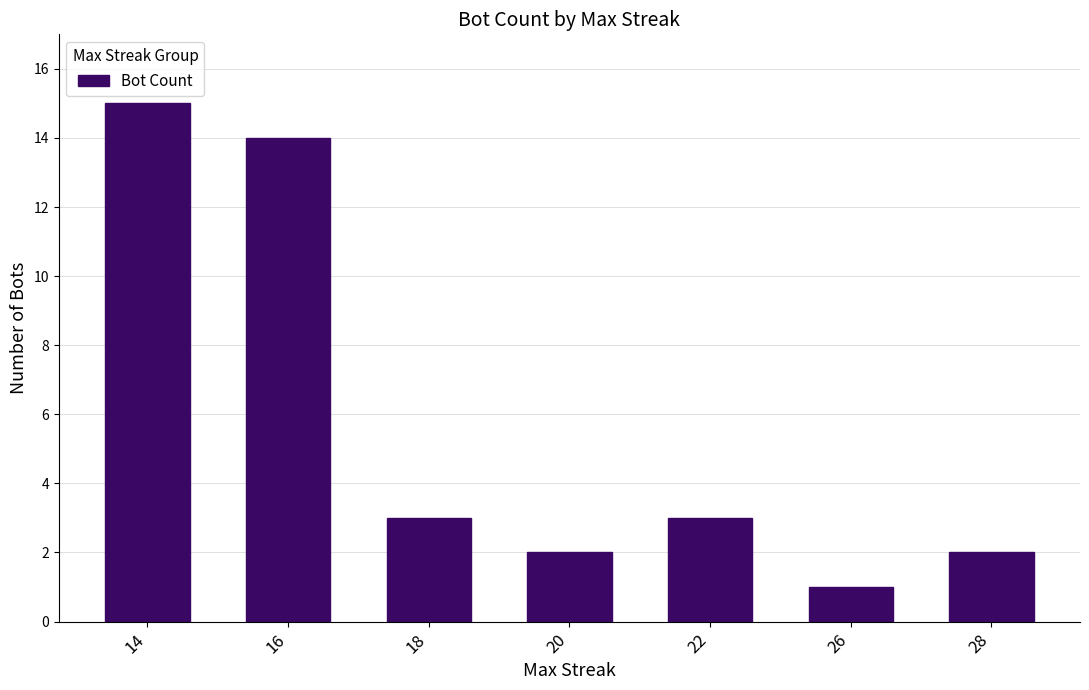

How many values are below 3?

3